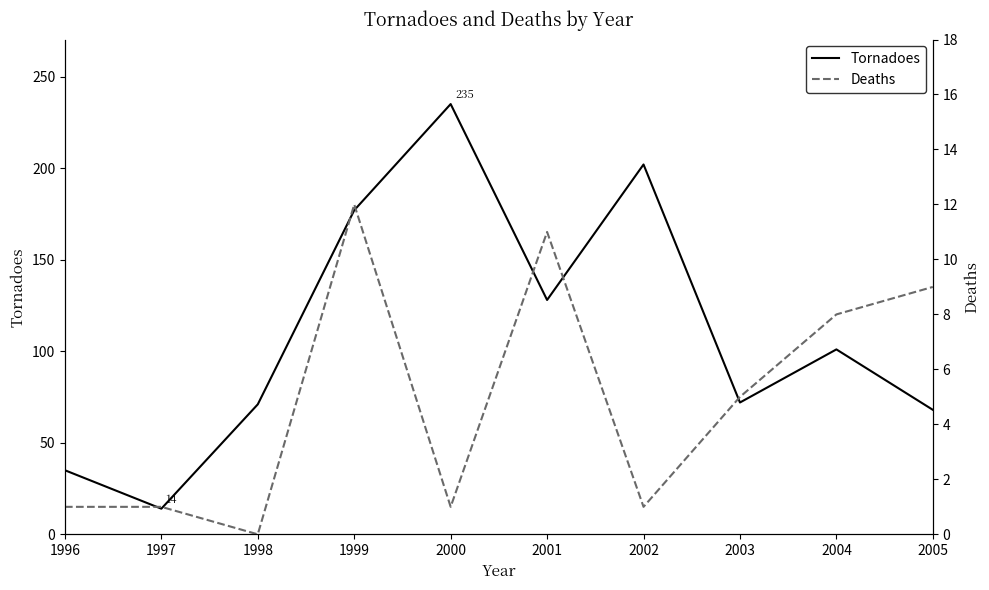

True or false: Deaths has more than 2 interior local peaks.

False